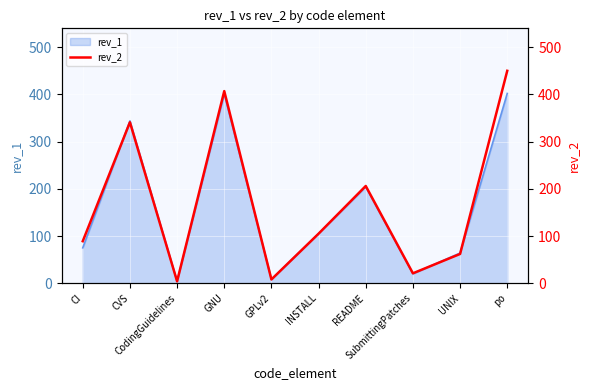

How many points are higher than both their immediate neighbors (excluding endpoints)?

3